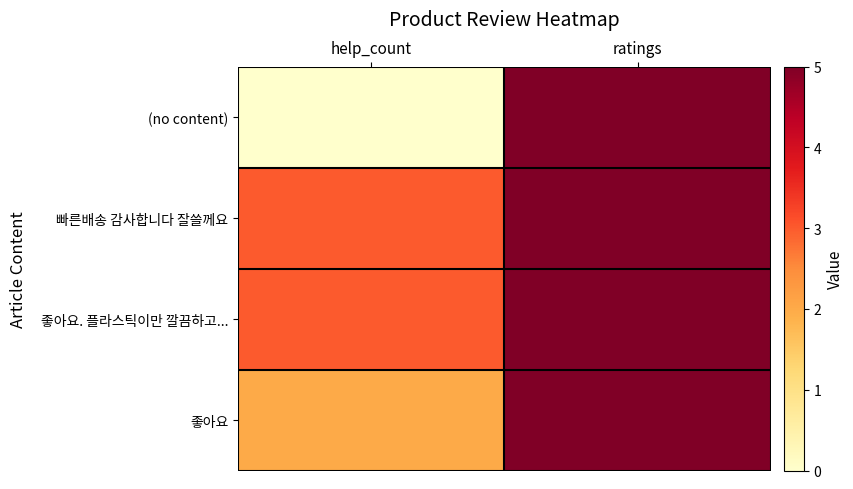

Reading left to right, transcribe all the data shown in this chart.

(no content): help_count=0	ratings=5
빠른배송 감사합니다 잘쓸께요: help_count=3	ratings=5
좋아요. 플라스틱이만 깔끔하고...: help_count=3	ratings=5
좋아요: help_count=2	ratings=5